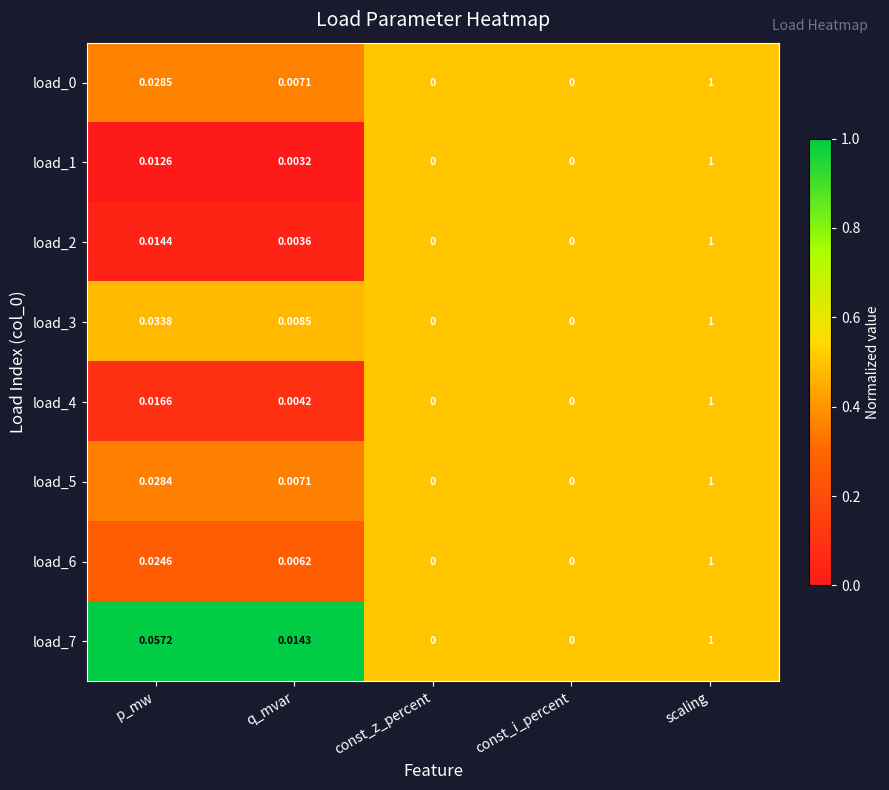

Which series has the largest total across all categories?

load_7